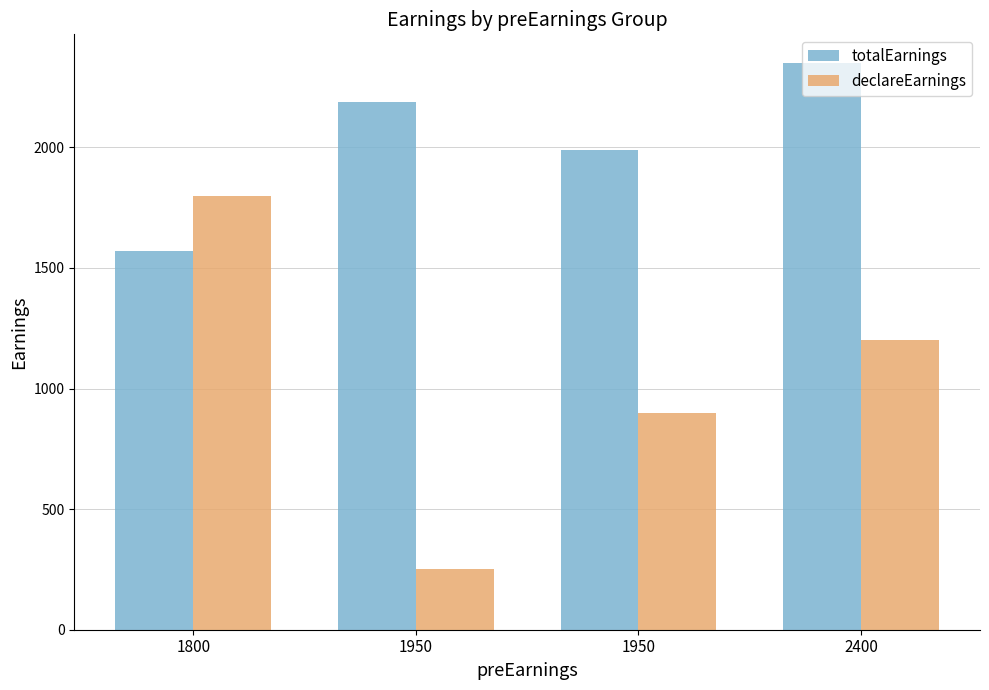

How many bars are there in total?

8